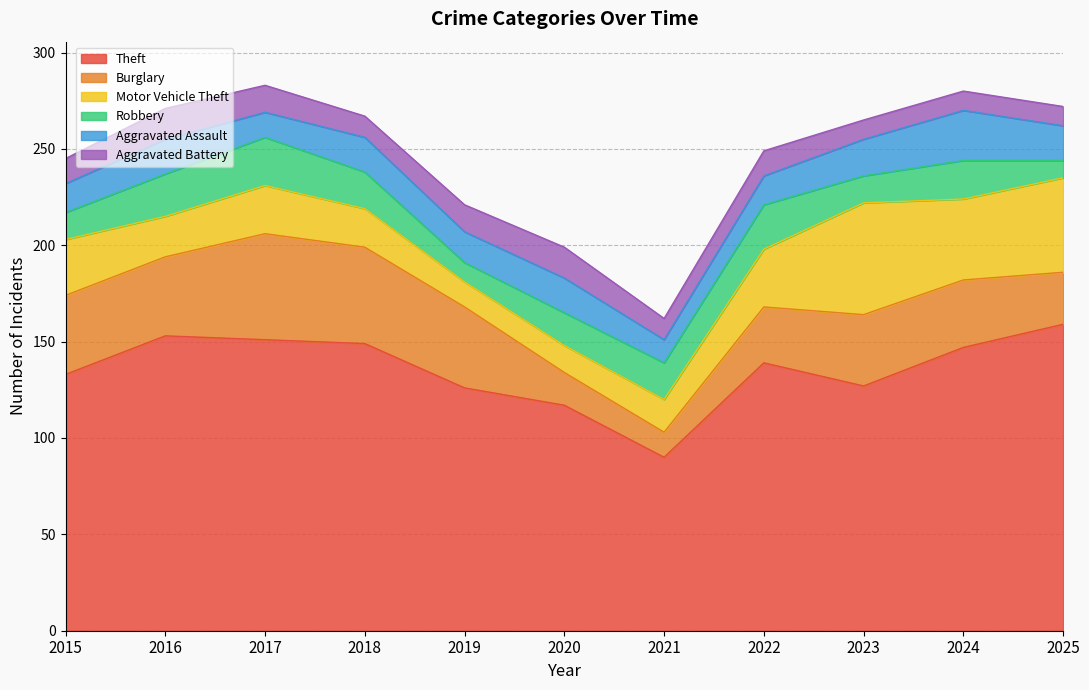

Reading left to right, extract all data points from this chart.

Theft: 2015=133	2016=153	2017=151	2018=149	2019=126	2020=117	2021=90	2022=139	2023=127	2024=147	2025=159
Burglary: 2015=41	2016=41	2017=55	2018=50	2019=42	2020=17	2021=13	2022=29	2023=37	2024=35	2025=27
Motor Vehicle Theft: 2015=29	2016=21	2017=25	2018=20	2019=13	2020=14	2021=17	2022=30	2023=58	2024=42	2025=49
Robbery: 2015=14	2016=22	2017=25	2018=19	2019=10	2020=17	2021=19	2022=23	2023=14	2024=20	2025=9
Aggravated Assault: 2015=15	2016=18	2017=13	2018=18	2019=16	2020=18	2021=12	2022=15	2023=19	2024=26	2025=18
Aggravated Battery: 2015=13	2016=16	2017=14	2018=11	2019=14	2020=16	2021=11	2022=13	2023=10	2024=10	2025=10